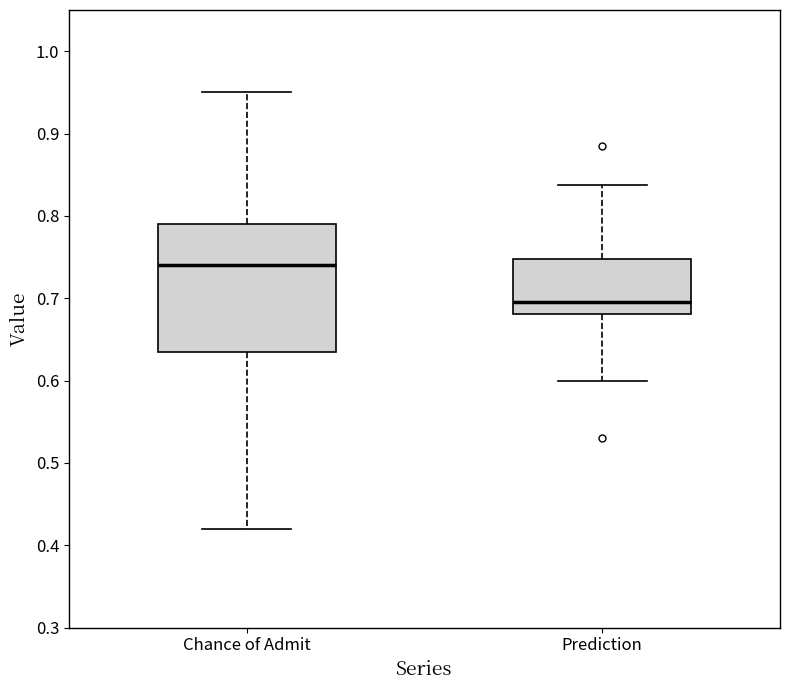

Reading left to right, read every box against the y-axis: the position of its median line, the range the box covers, and the ends of its whiskers. The values are not printed on the chart, so give them approximately, as read against the axis.

Chance of Admit: median 0.74, box 0.64 to 0.79, whiskers 0.42 to 0.95
Prediction: median 0.70, box 0.68 to 0.75, whiskers 0.60 to 0.84